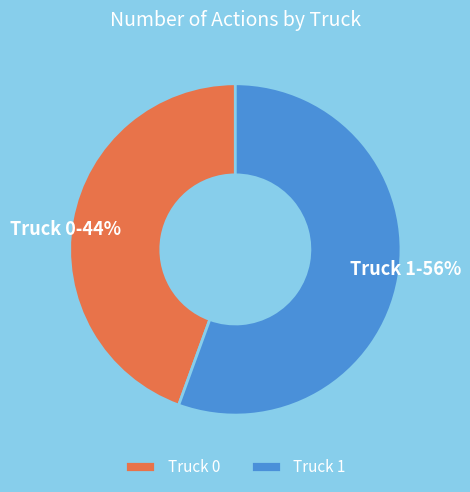

Rank the categories by value from lowest to highest.

Truck 0, Truck 1